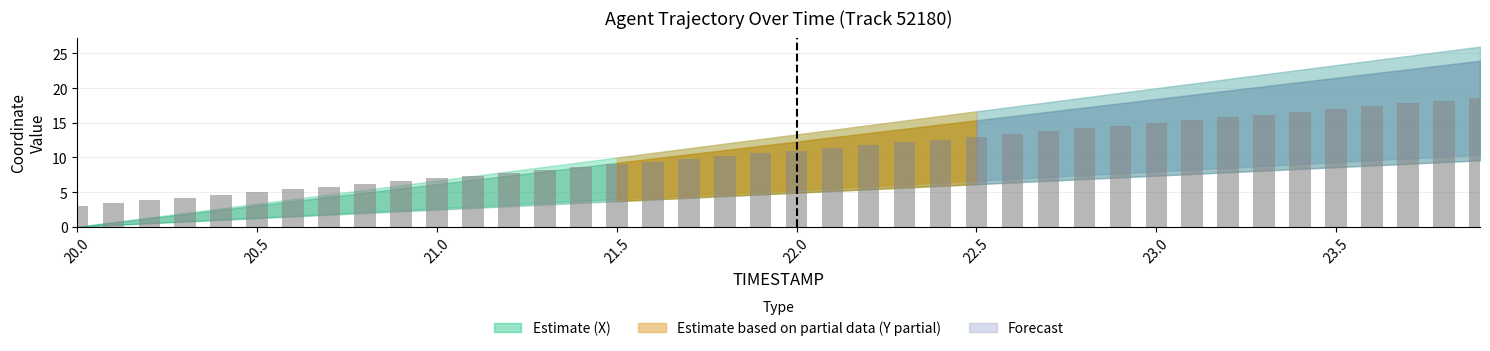

What is the smallest value displayed?

3.0